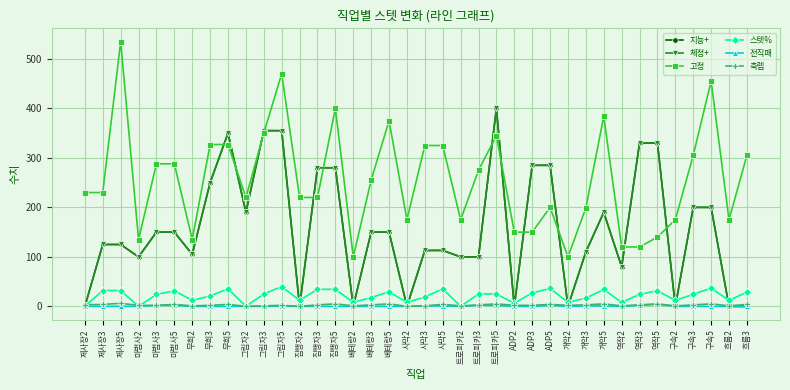

Reading left to right, list all the values displayed in this chart.

지능+: 0.0	125.0	125.0	100.0	150.0	150.0	105.0	250.0	350.0	190.0	355.0	355.0	0.0	280.0	280.0	0.0	150.0	150.0	0.0	113.0	113.0	100.0	100.0	400.0	0.0	285.0	285.0	0.0	110.0	190.0	80.0	330.0	330.0	0.0	200.0	200.0	0.0	0.0
체정+: 0.0	125.0	125.0	100.0	150.0	150.0	105.0	250.0	350.0	190.0	355.0	355.0	0.0	280.0	280.0	0.0	150.0	150.0	0.0	113.0	113.0	100.0	100.0	400.0	0.0	285.0	285.0	0.0	110.0	190.0	80.0	330.0	330.0	0.0	200.0	200.0	0.0	0.0
고정: 230.0	230.0	535.0	135.0	288.0	288.0	135.0	327.0	327.0	220.0	350.0	470.0	220.0	220.0	400.0	100.0	255.0	375.0	175.0	325.0	325.0	175.0	275.0	345.0	150.0	150.0	200.0	100.0	199.0	384.0	120.0	120.0	140.0	175.0	305.0	455.0	175.0	305.0
스텟%: 0.0	32.0	32.0	0.0	24.0	31.4	12.0	21.0	35.5	0.0	25.0	40.0	12.0	34.4	34.4	8.0	17.7	29.5	8.0	18.8	35.4	0.0	25.0	25.0	6.0	27.2	36.1	8.0	16.6	34.1	8.0	24.2	31.6	12.0	24.3	36.8	12.0	28.8
전직패: 0.0	0.0	0.0	0.0	2.0	2.0	0.0	0.0	0.0	0.0	0.0	1.0	0.0	0.0	0.0	0.0	0.0	0.0	0.0	1.0	1.0	0.0	2.0	2.0	0.0	0.0	2.0	0.0	1.0	1.0	0.0	2.0	4.0	0.0	0.0	0.0	0.0	0.0
축렙: 3.0	4.0	6.0	2.0	2.0	4.0	1.0	2.0	4.0	0.0	1.0	2.0	0.0	3.0	5.0	1.0	3.0	5.0	0.0	1.0	4.0	1.0	3.0	5.0	2.0	2.0	4.0	2.0	3.0	5.0	1.0	3.0	5.0	1.0	3.0	5.0	1.0	4.0